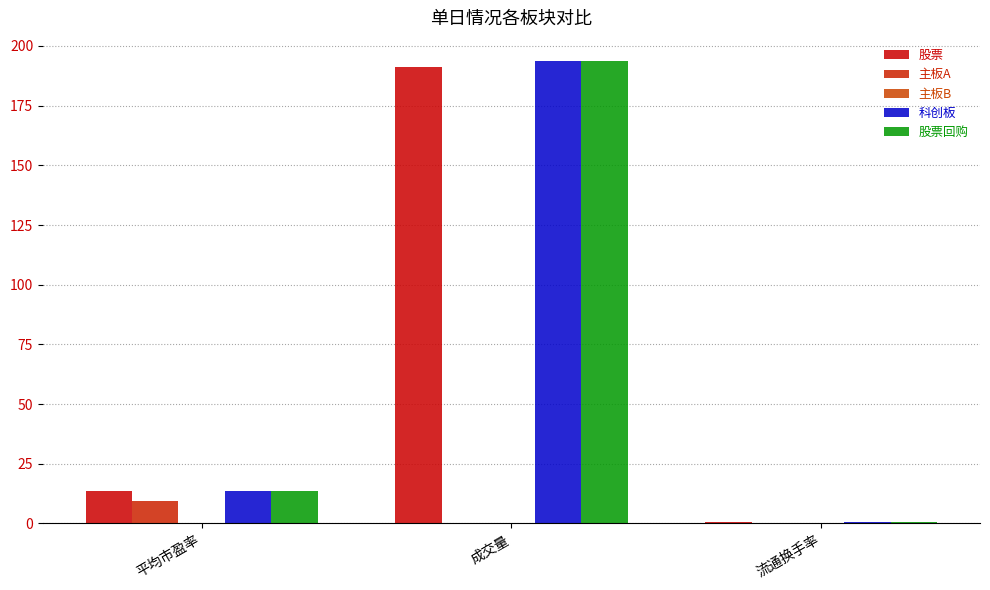

How many series are shown in this chart?

5